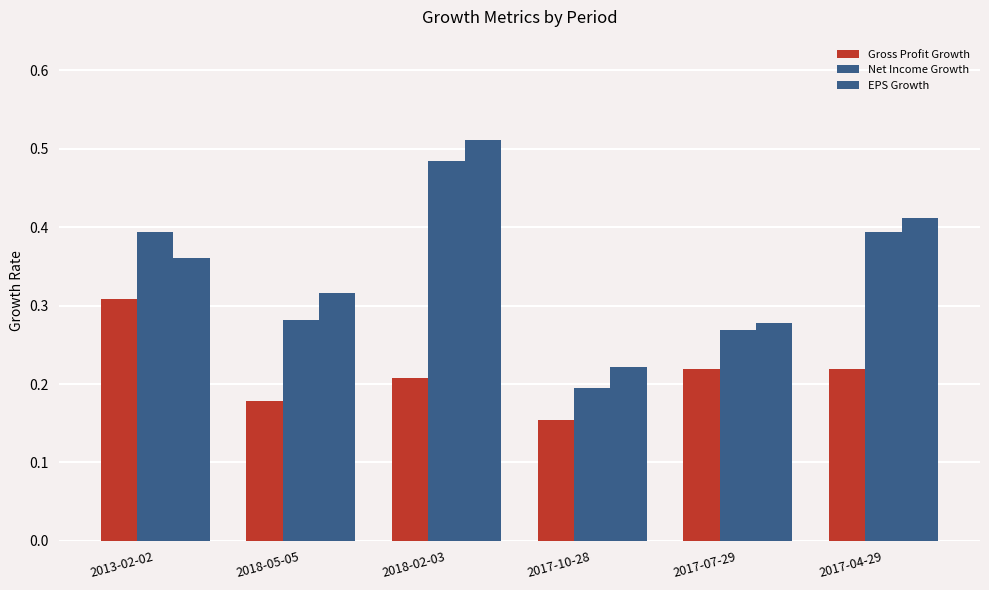

What is the difference between the Gross Profit Growth values at 2017-07-29 and 2017-10-28?

0.1